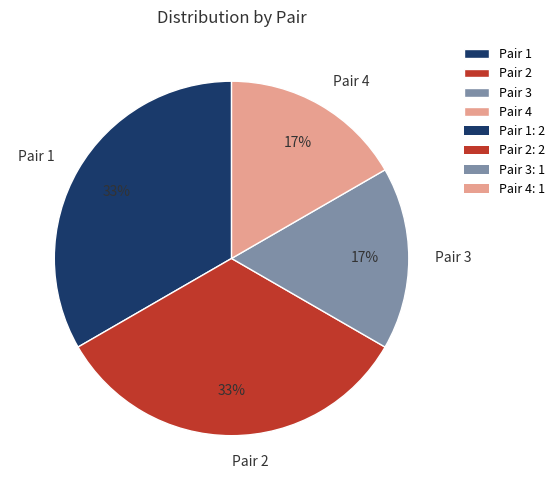

To the nearest percent, what is the average slice percentage?

25%